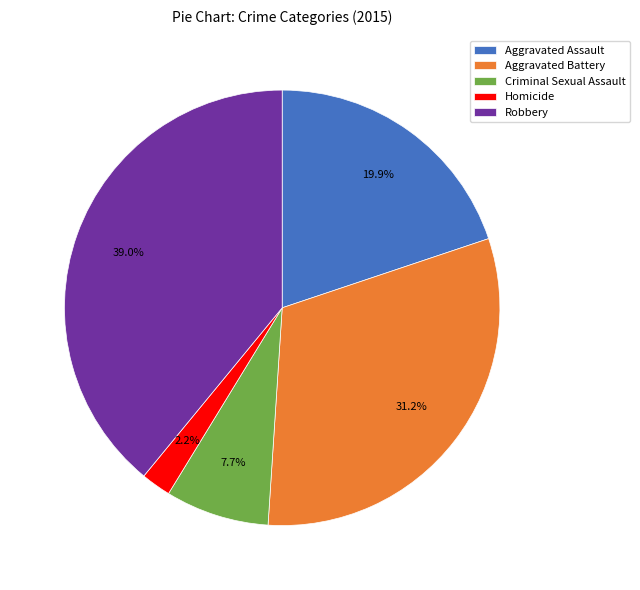

To the nearest percent, what is the difference between the Criminal Sexual Assault and Aggravated Assault slice percentages?

12%